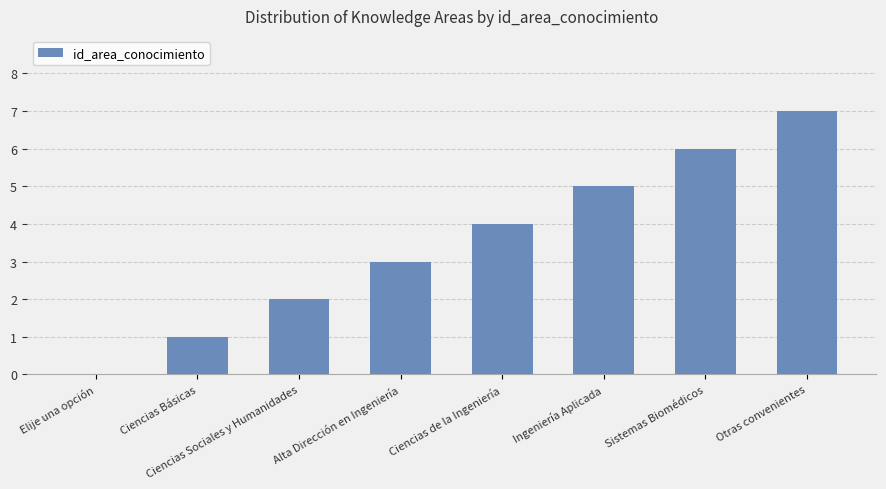

What is the change in value from Elije una opción to Ciencias de la Ingeniería?

+4